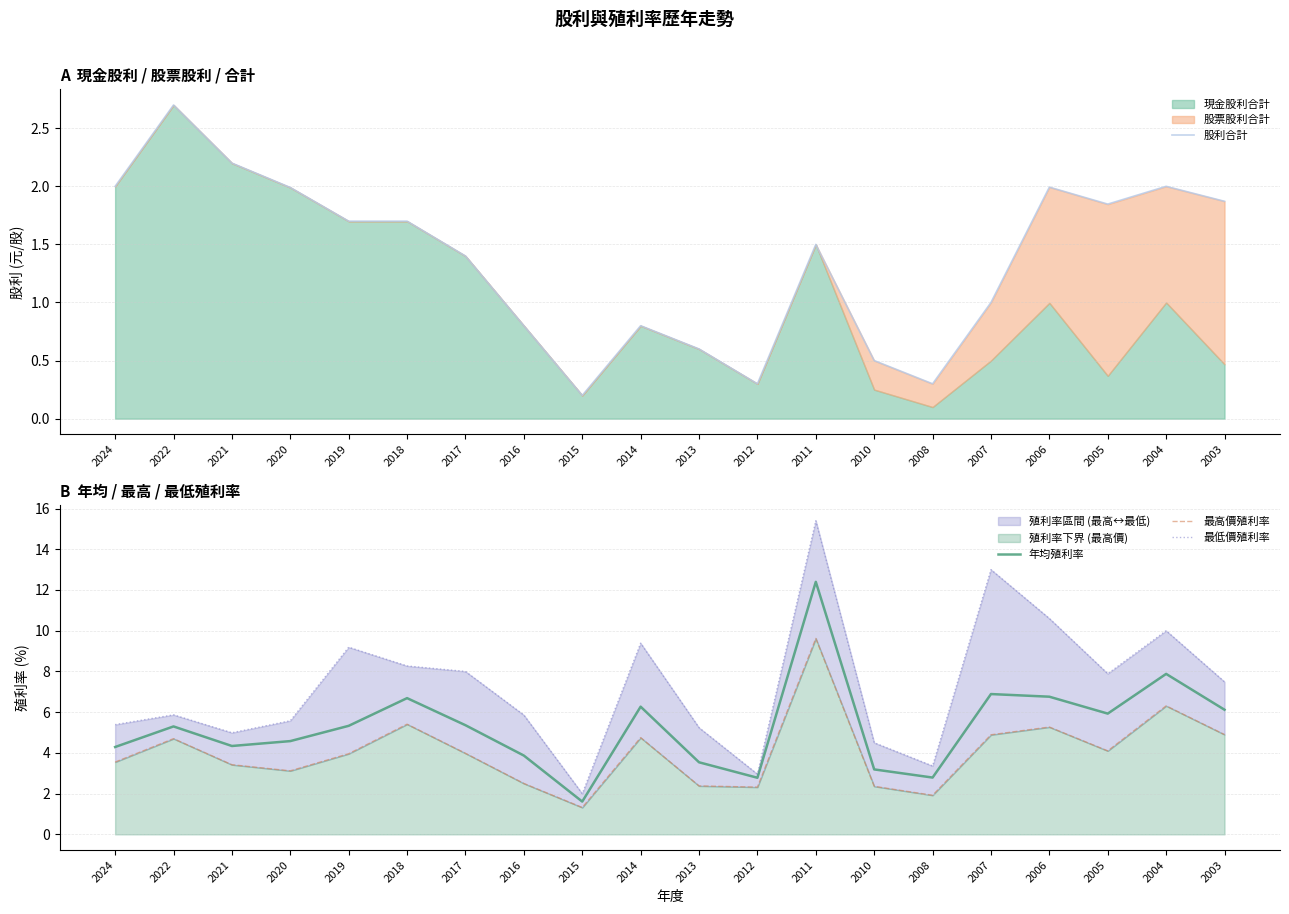

How many values in the 最低價殖利率 series are below 7?

10